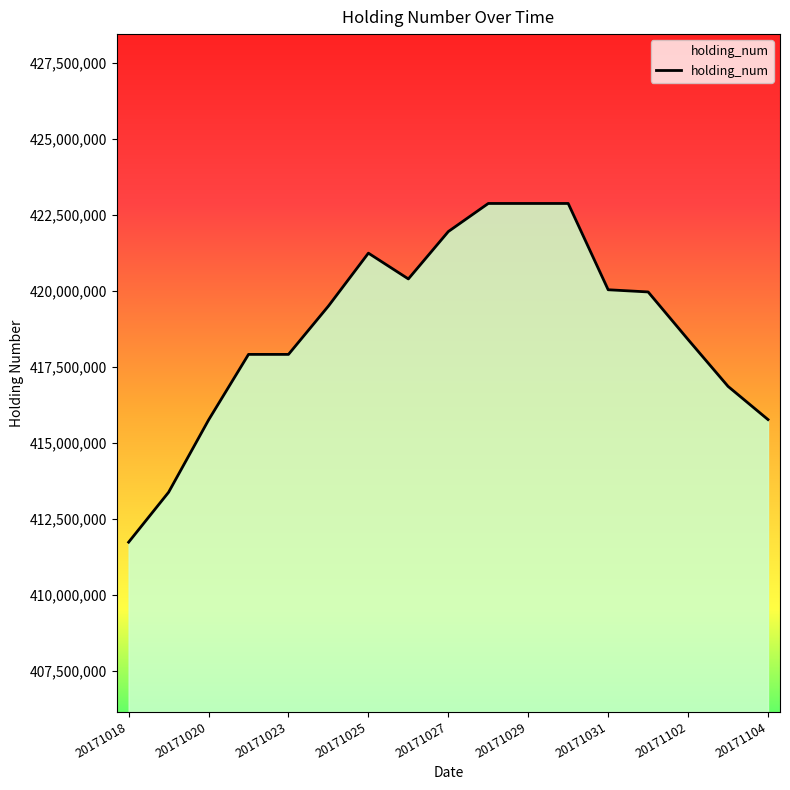

True or false: the data has more than 0 interior local peaks.

True